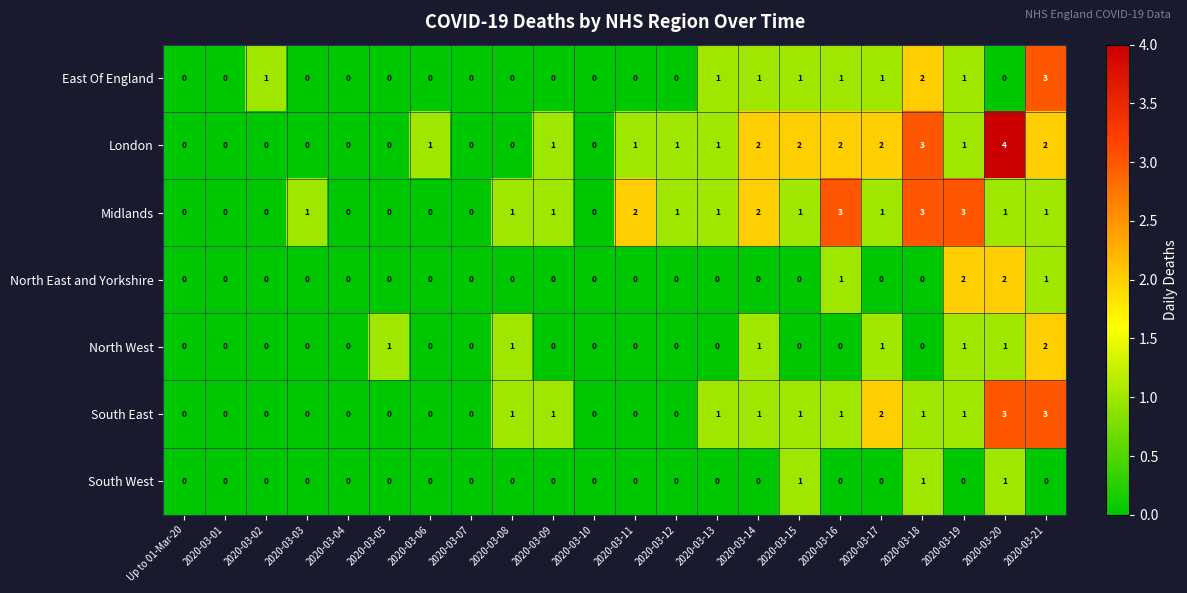

True or false: London has a value of 1 at 2020-03-20.

False